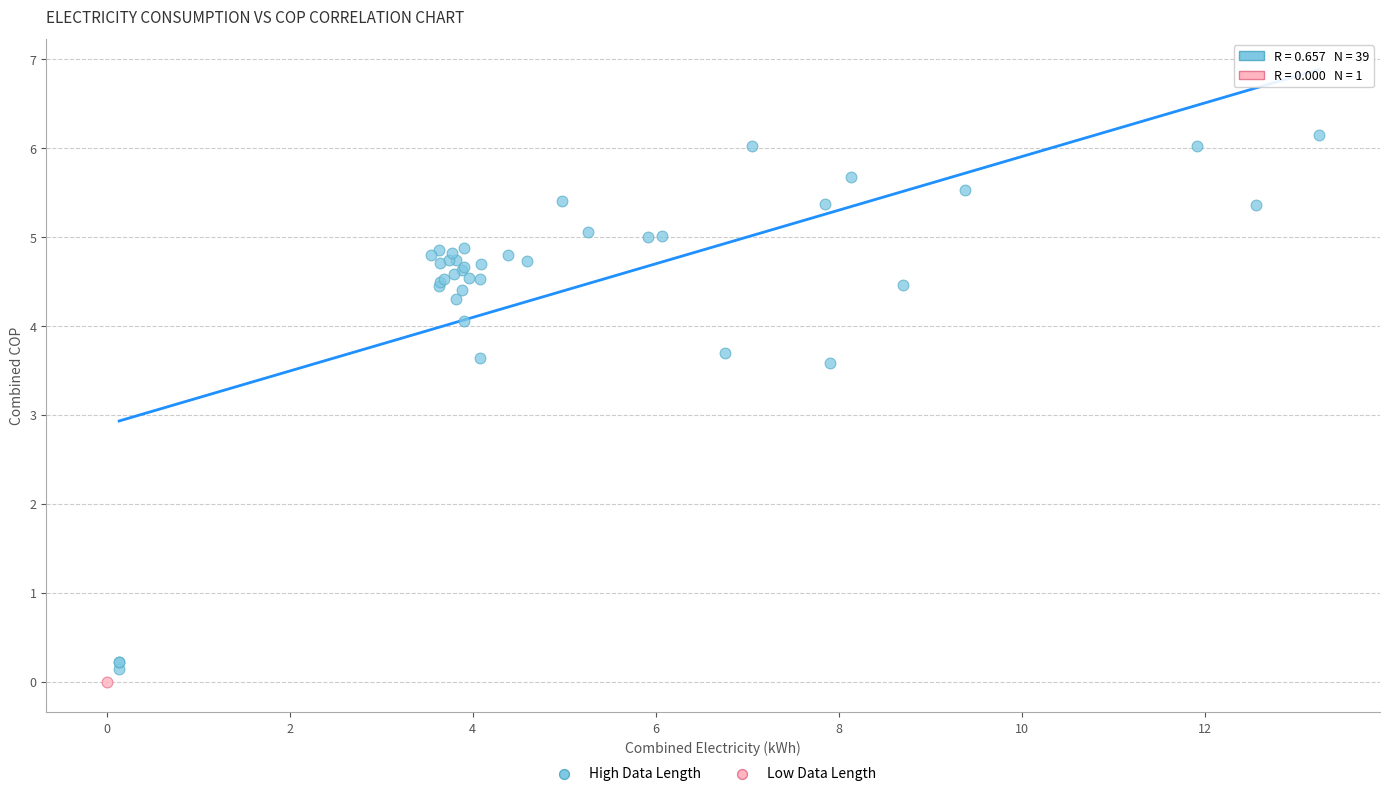

What are all the series names shown in the legend?

High Data Length, Low Data Length